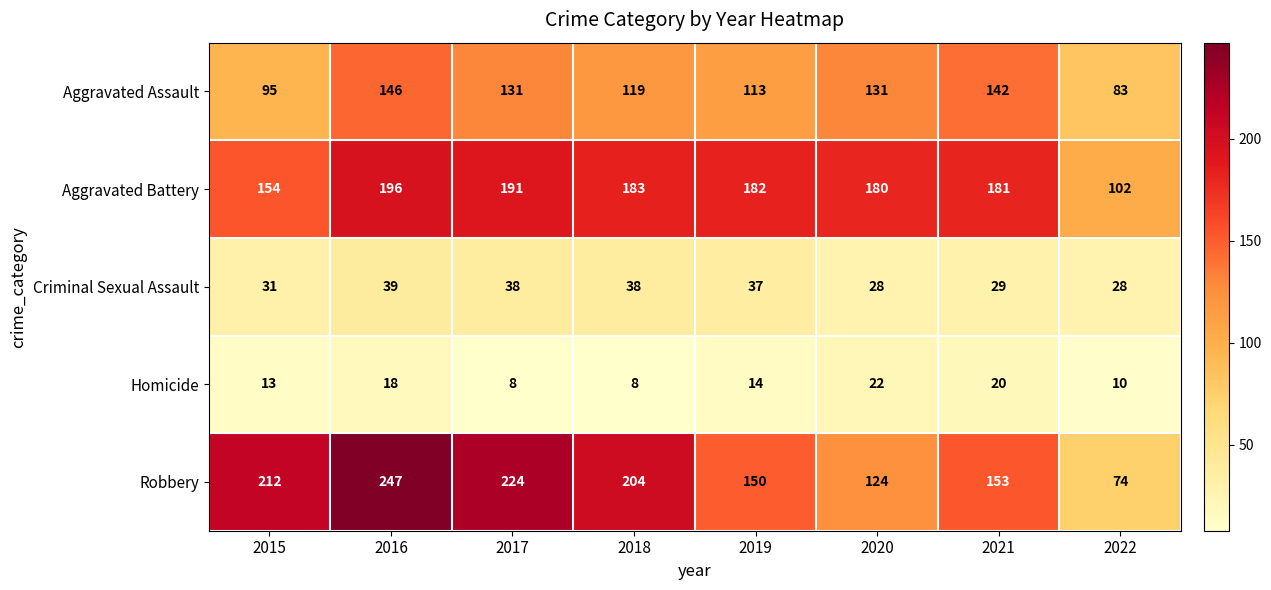

At which label is Criminal Sexual Assault closest to 33?

2015